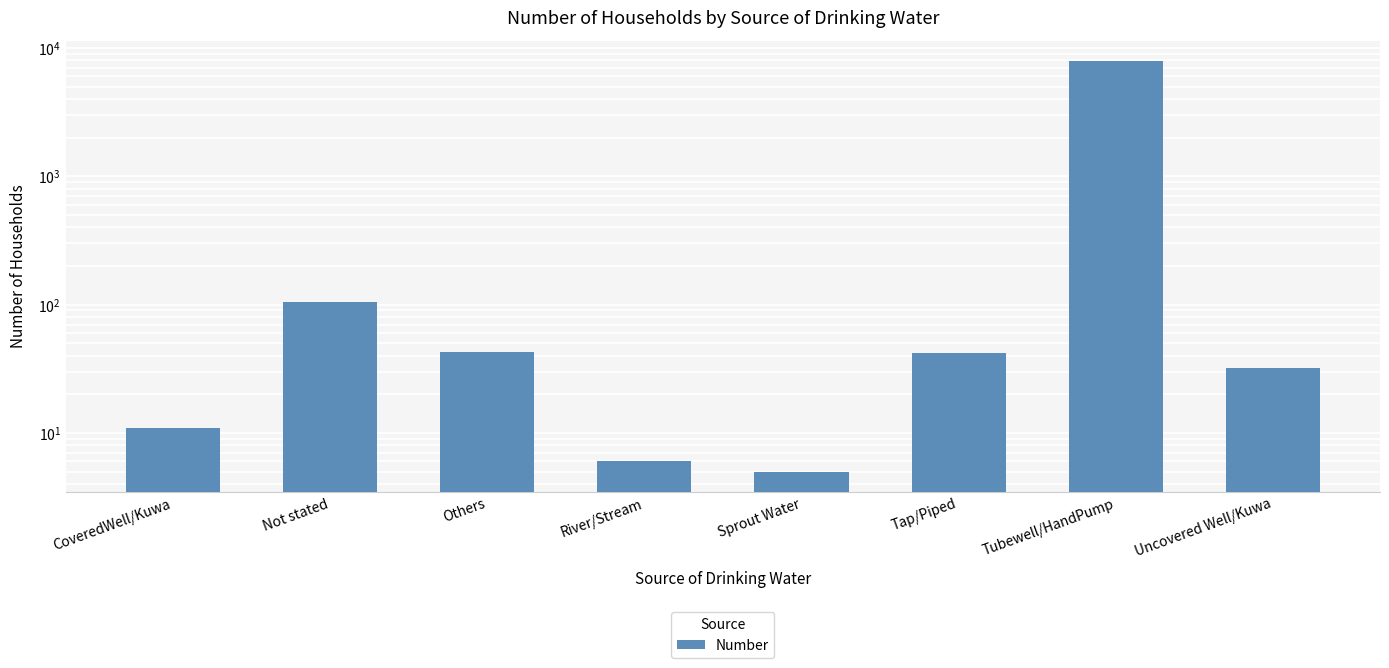

The chart shows a value of 6 at River/Stream. True or false?

True